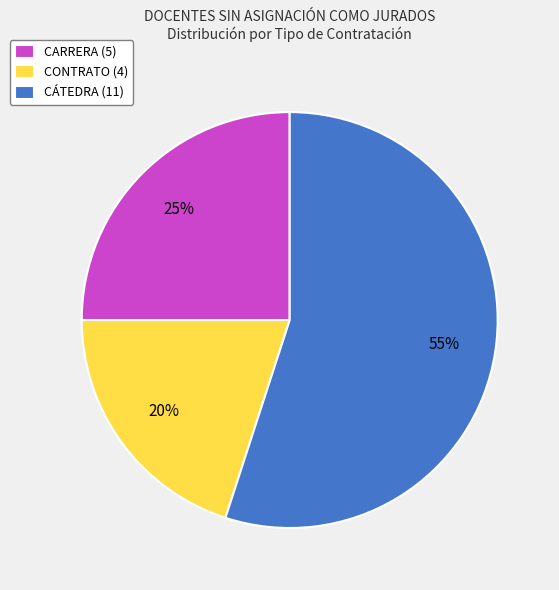

What is the majority slice?

CÁTEDRA